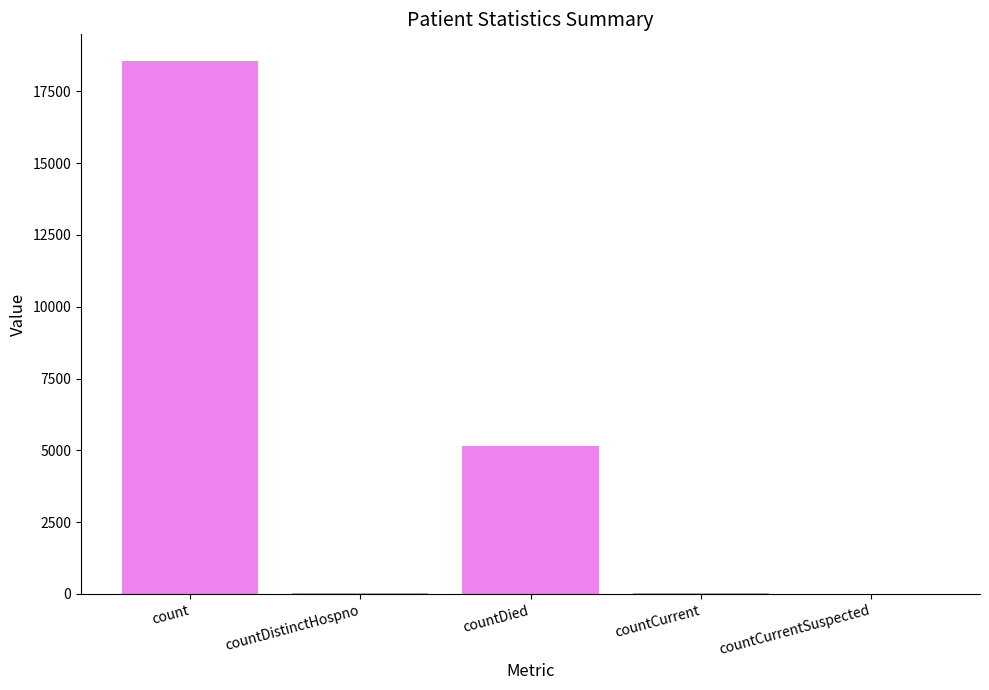

Which label corresponds to the largest value in the chart?

count